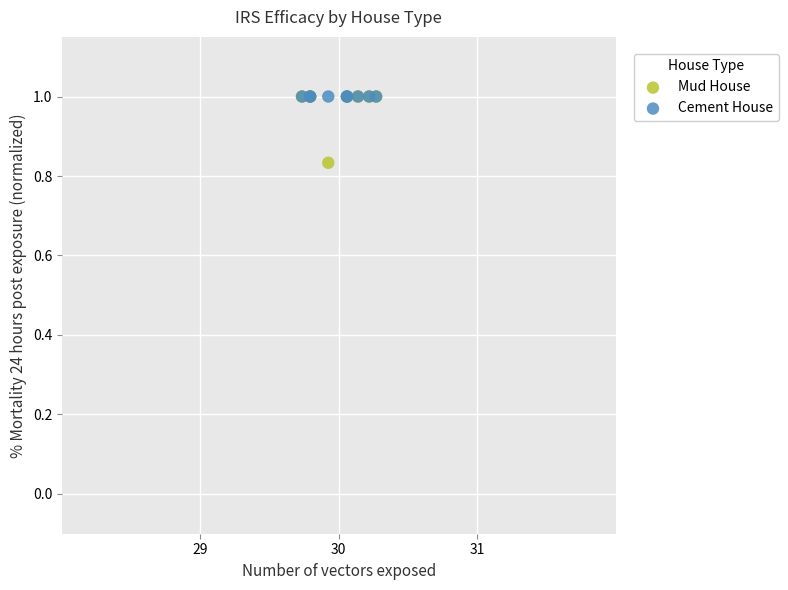

Which series reaches the minimum Y coordinate?

Mud House